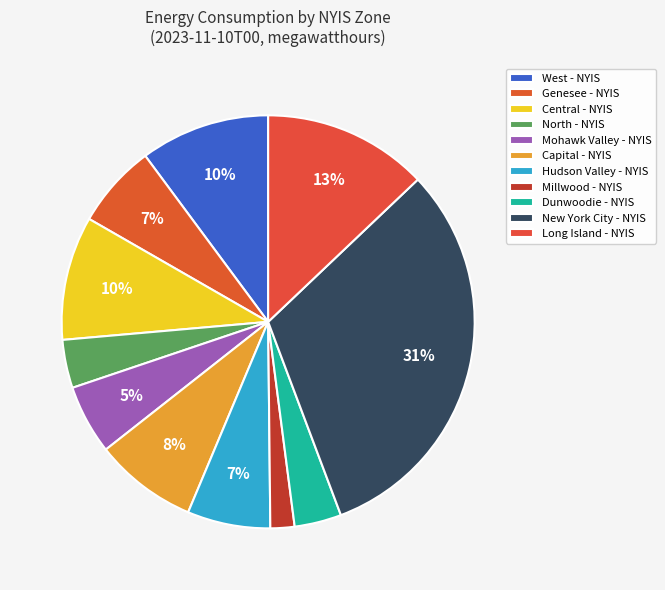

How many slices are in this pie chart?

11